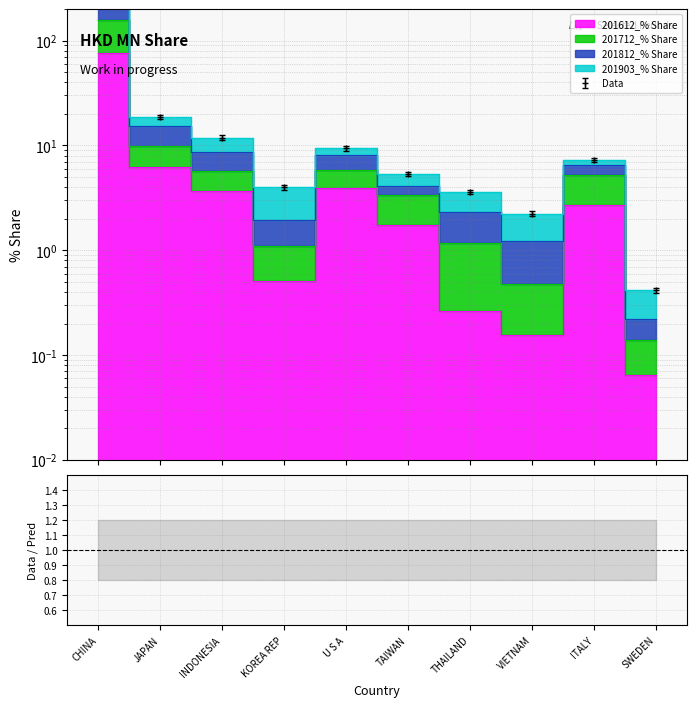

What are all the series names shown in the legend?

201612_% Share, 201712_% Share, 201812_% Share, 201903_% Share